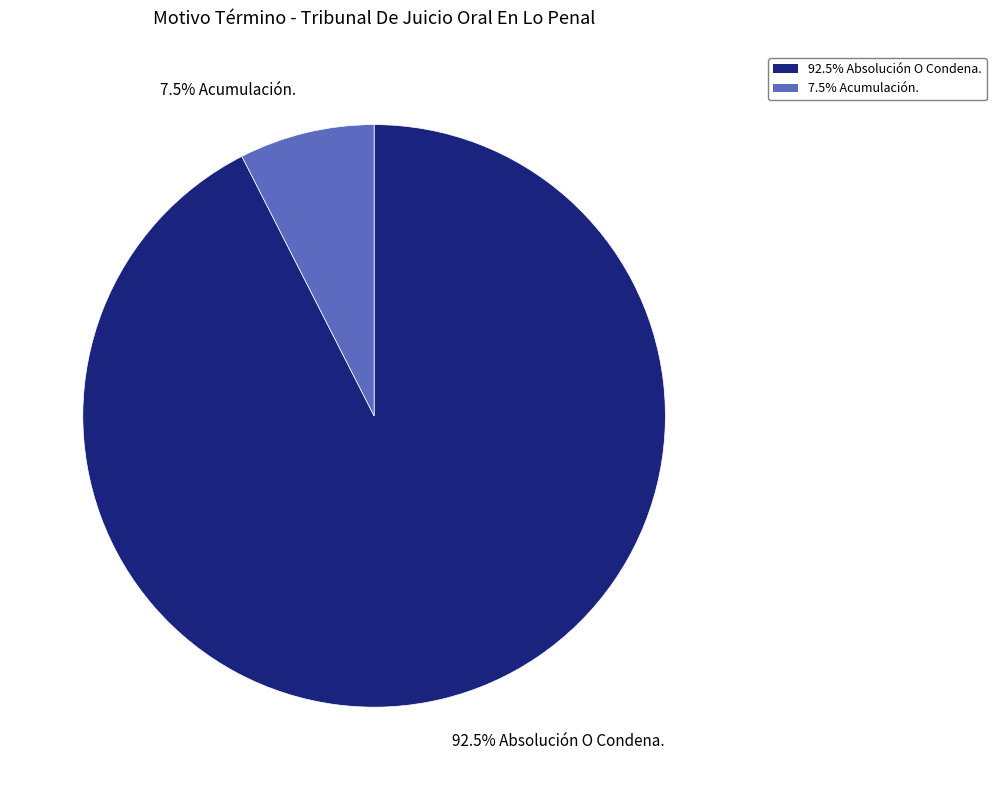

Does any single category account for the majority?

Yes